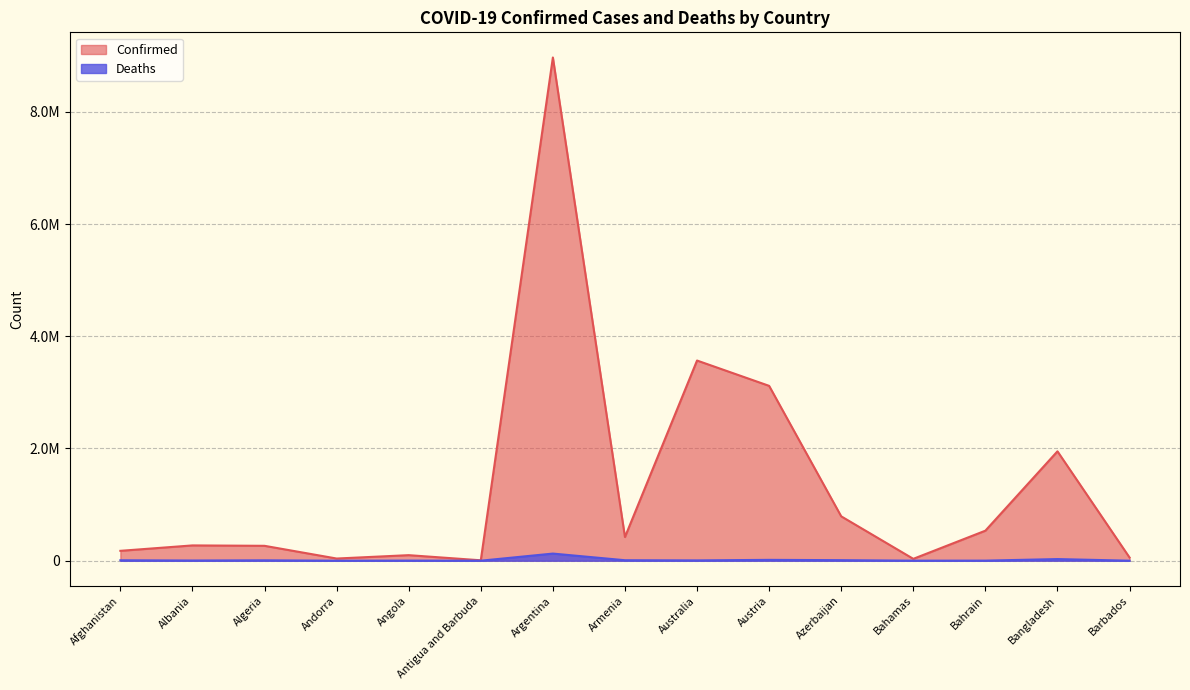

Between Albania and Algeria, which series saw the biggest shift?

Confirmed